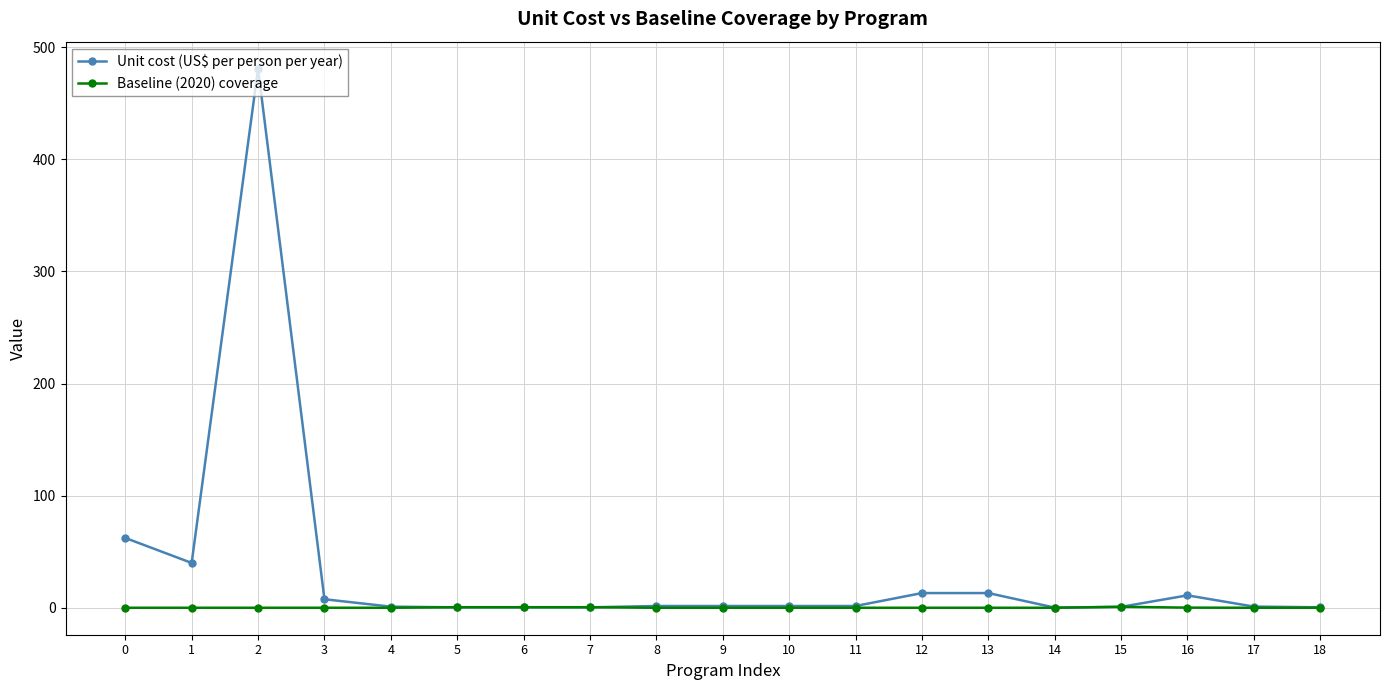

What is the average value of the Unit cost (US$ per person per year) series?

33.6